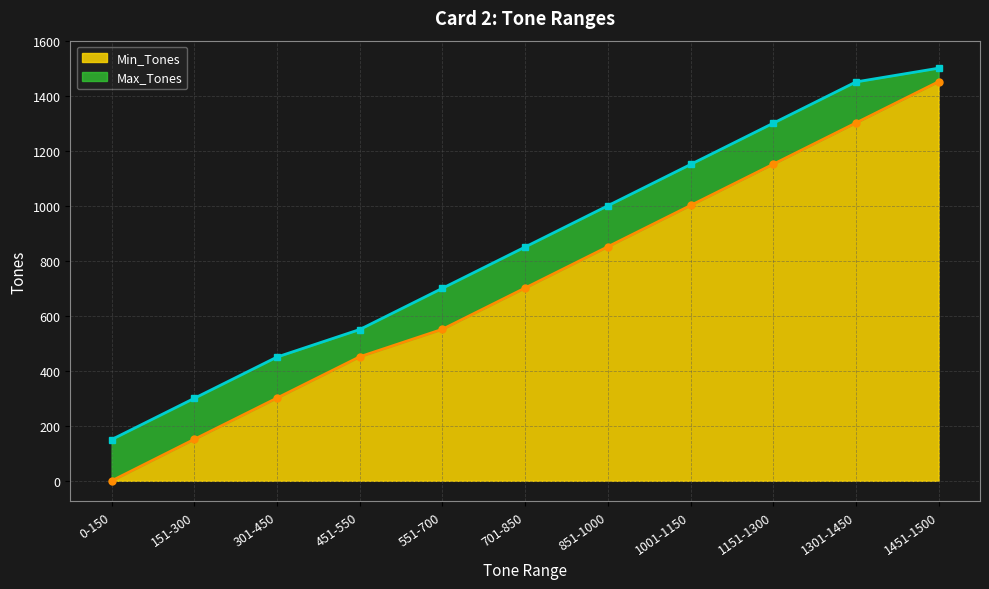

What is the total value across all series at 301-450?

751